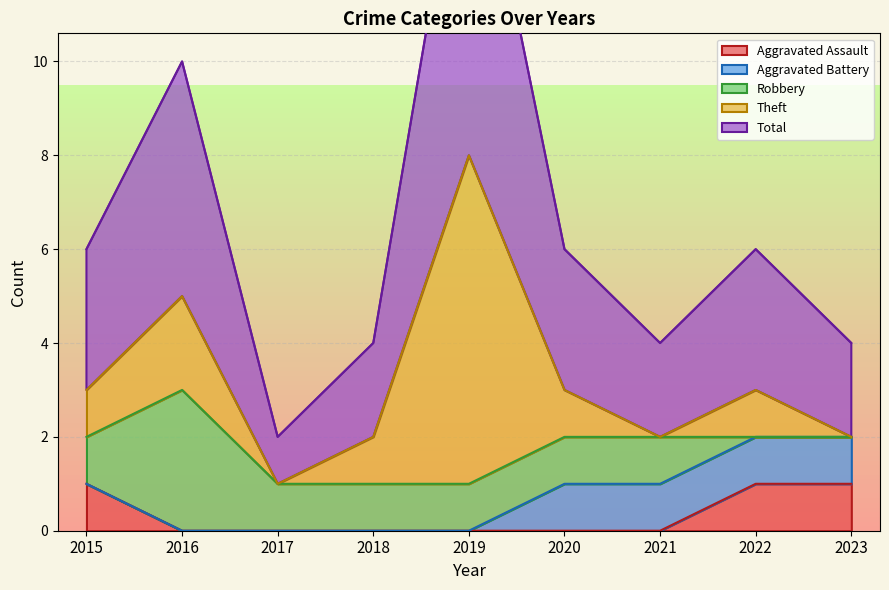

True or false: Total and Theft cross at least once.

False